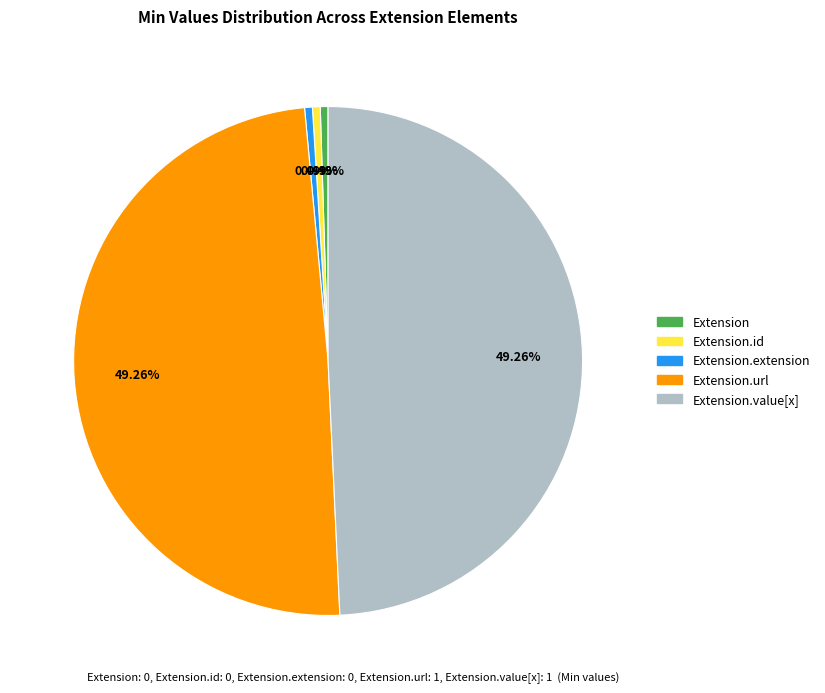

Is there a majority slice in this chart?

No